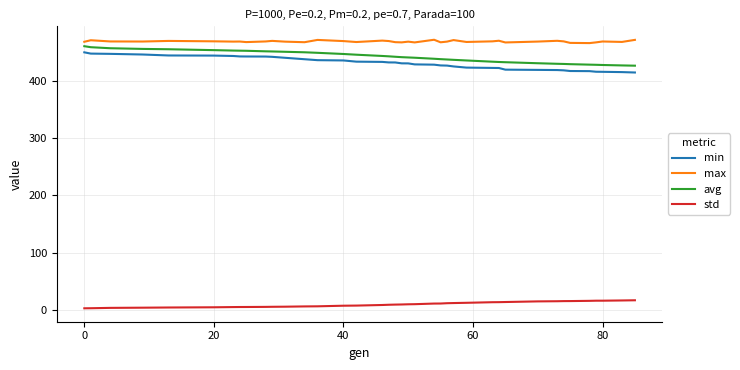

What is the minimum value shown in the chart?

3.1